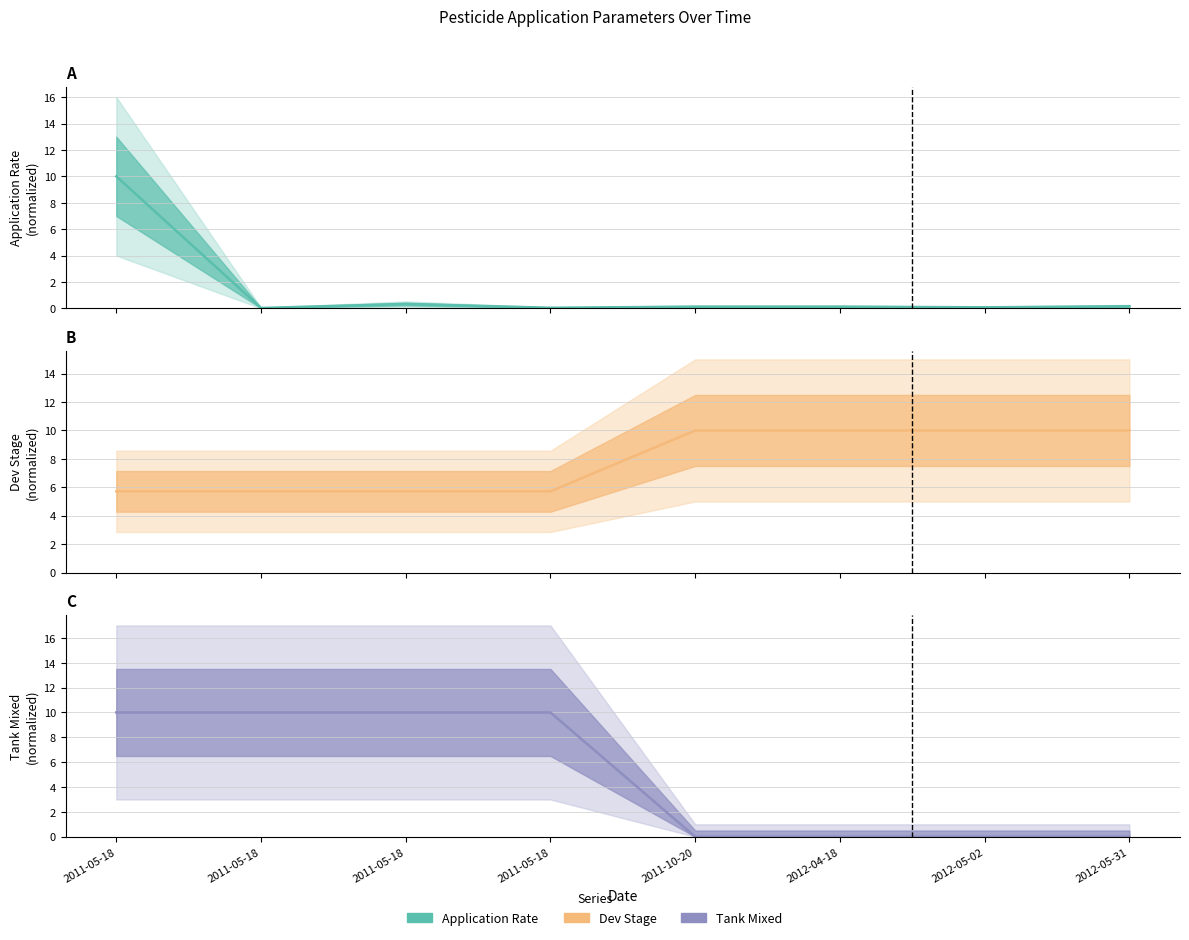

True or false: Tank Mixed has a value of 10.0 at 2011-05-18.

True